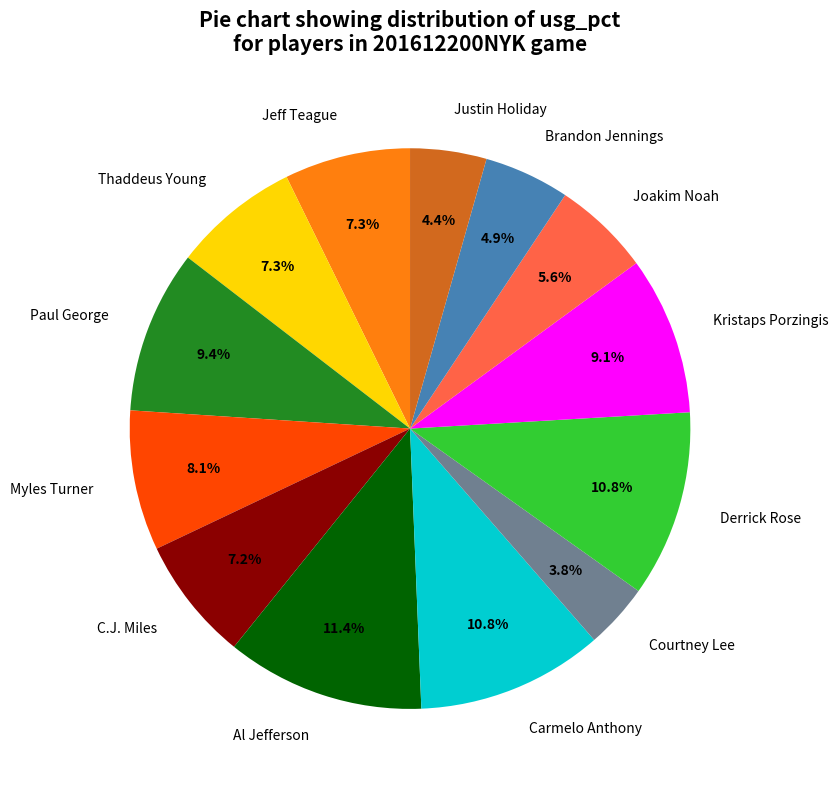

How many segments does this pie chart have?

13